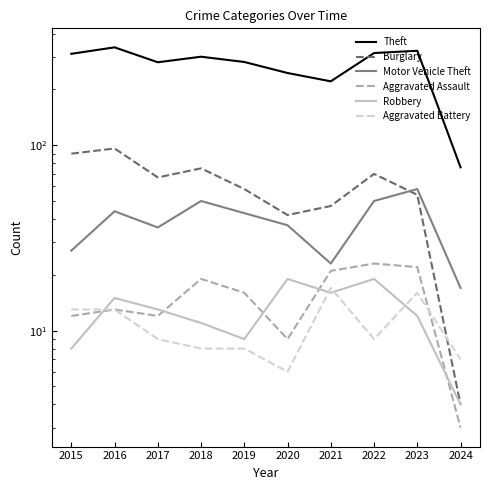

What is the smallest value displayed?

3